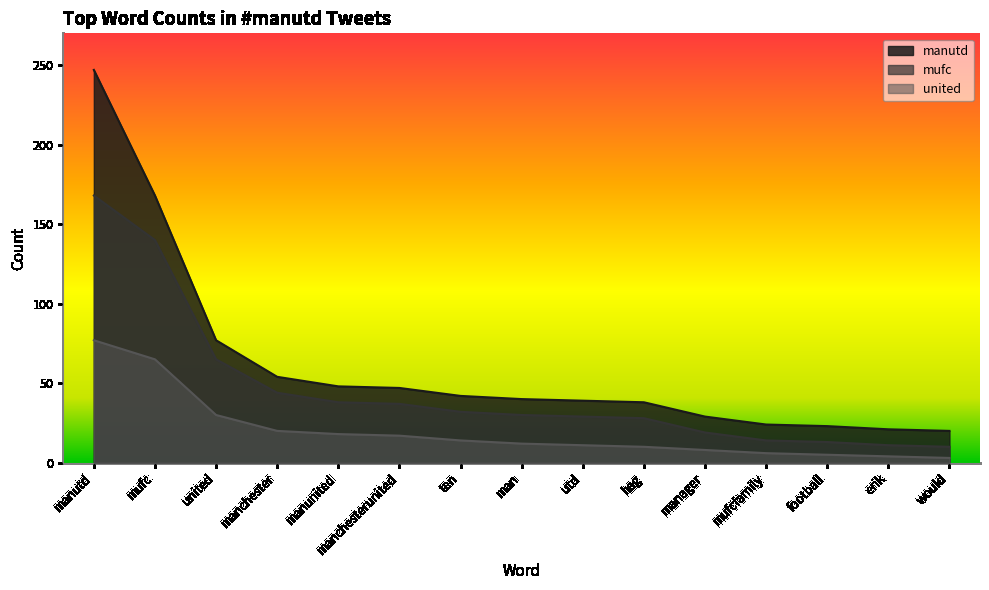

Which has a higher value, manchester or united?

united